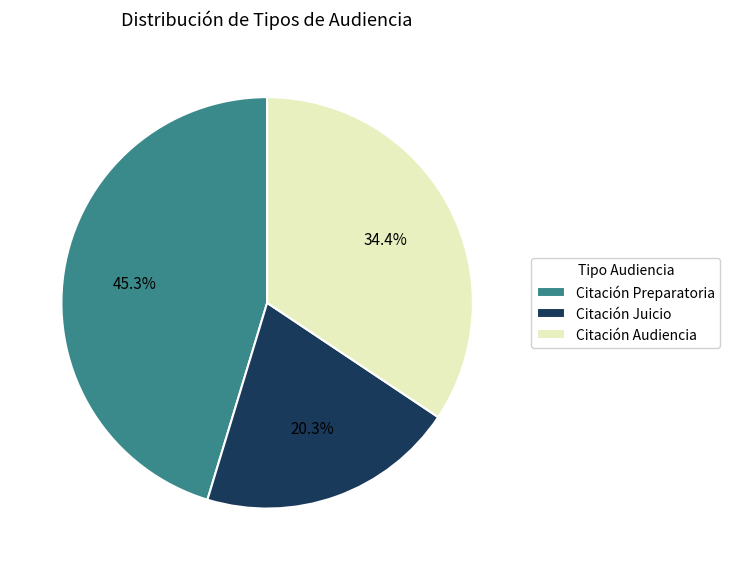

To the nearest percent, what is the average slice percentage?

33%